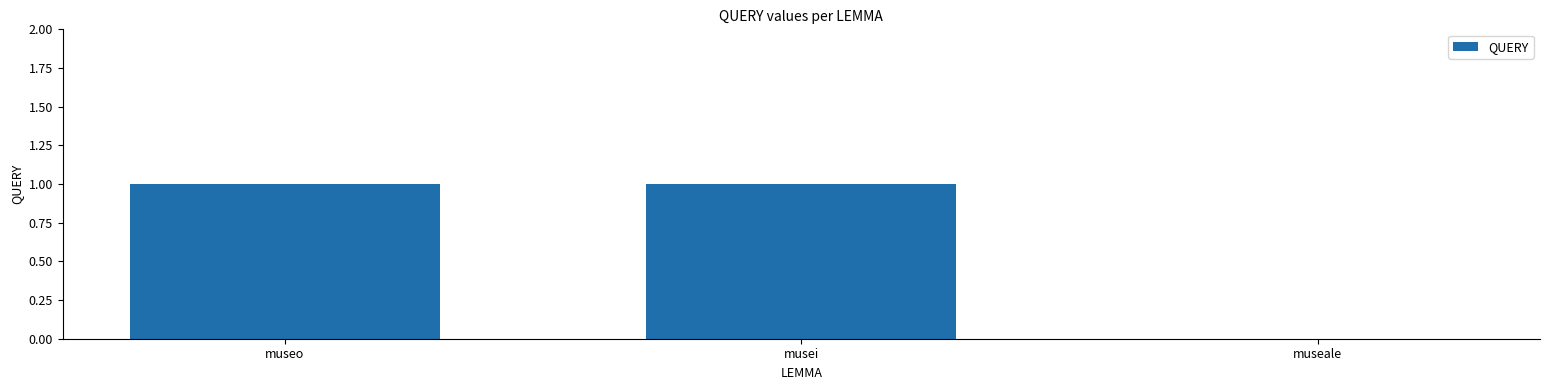

What is the maximum value shown in the chart?

1